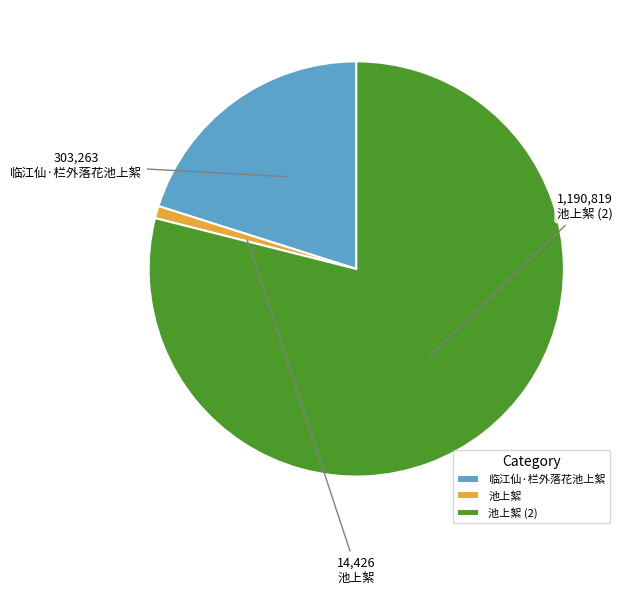

Which has a higher value, 池上絮 (2) or 临江仙·栏外落花池上絮?

池上絮 (2)